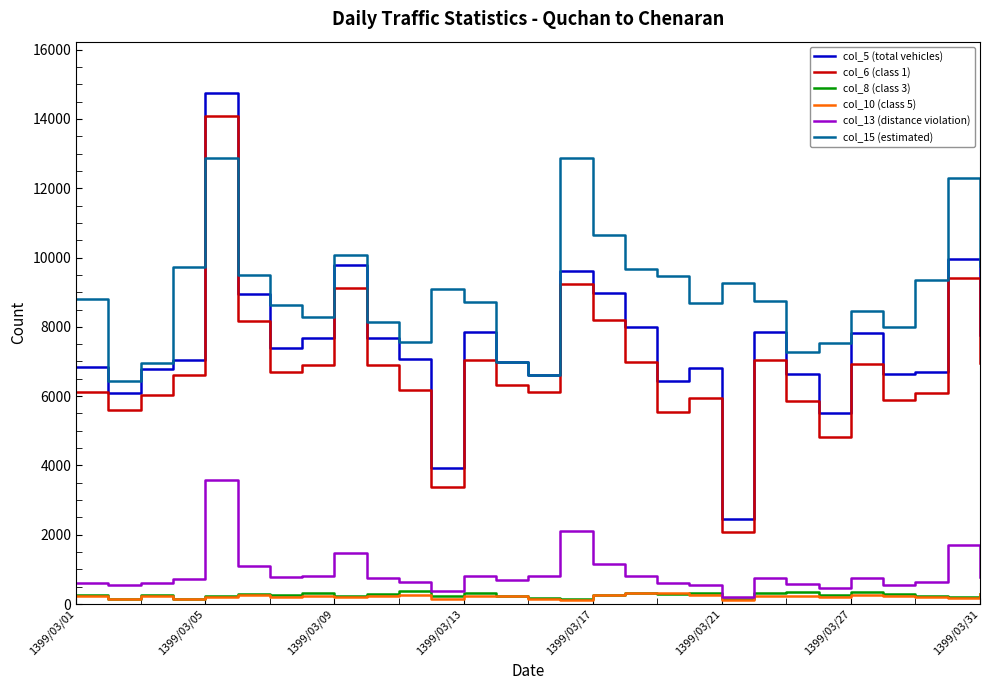

Which series has the largest total across all categories?

col_15 (estimated)